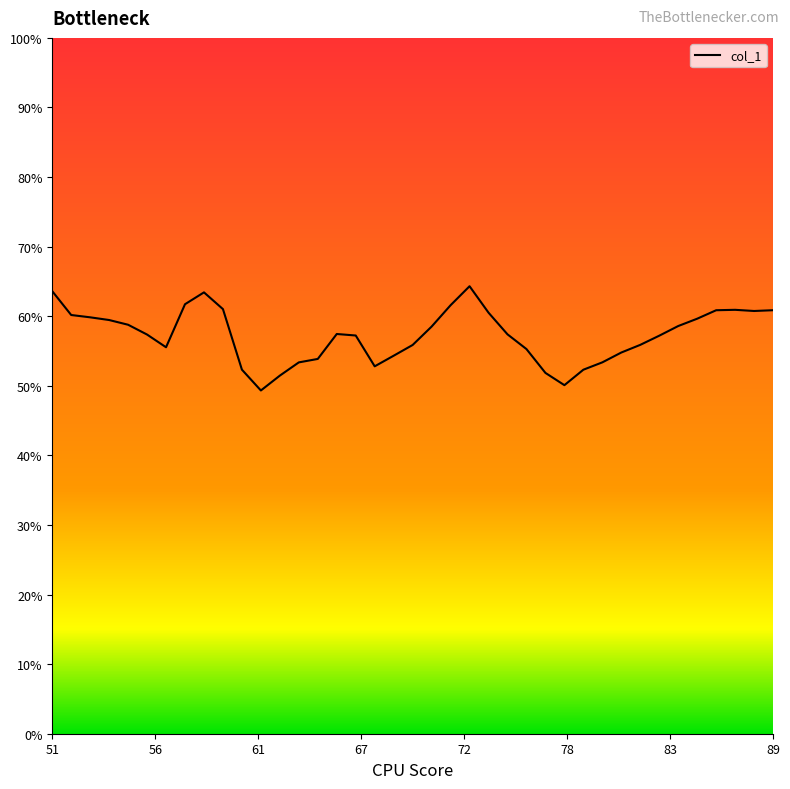

What is the maximum value shown in the chart?

64.3